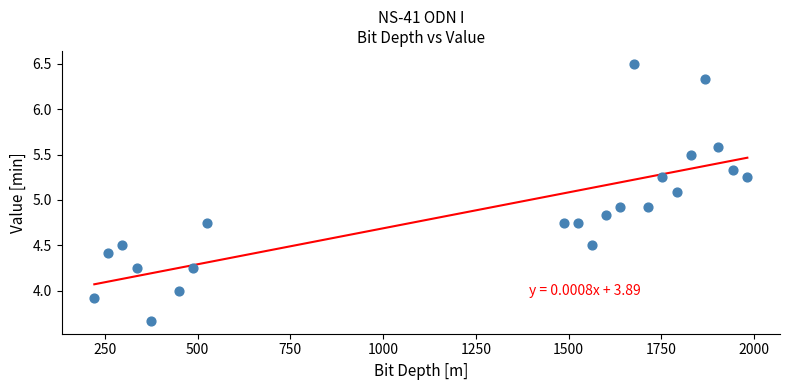

What is the range of X values (max minus min)?

1760.4